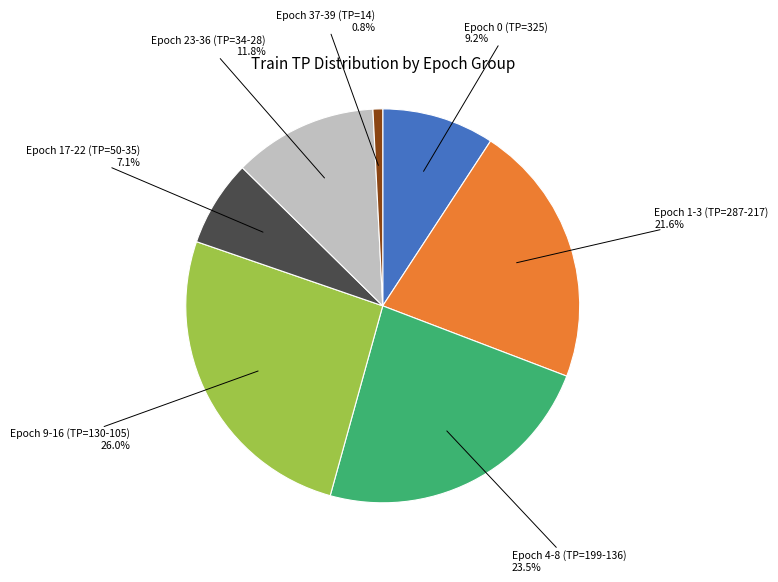

Is there any slice that represents more than half of the pie?

No